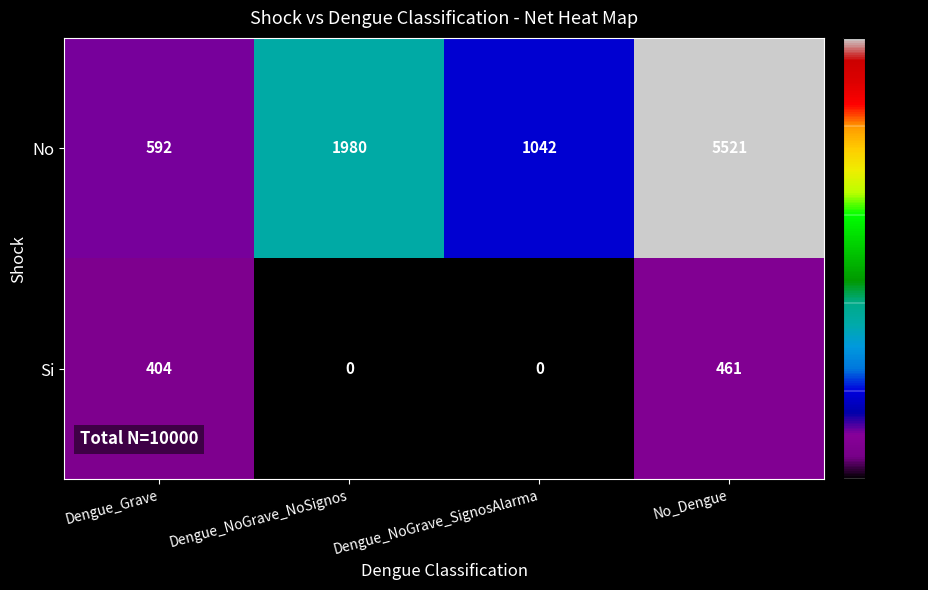

Which series has the largest range (max minus min)?

No